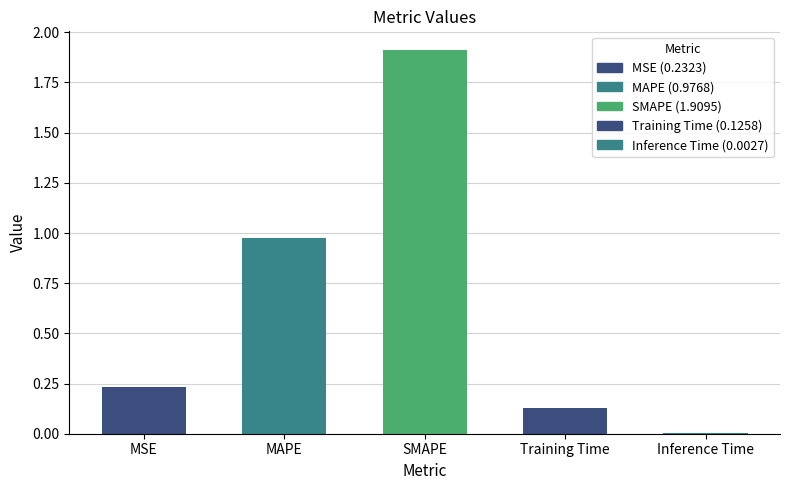

What is the difference between the maximum and minimum values?

1.9